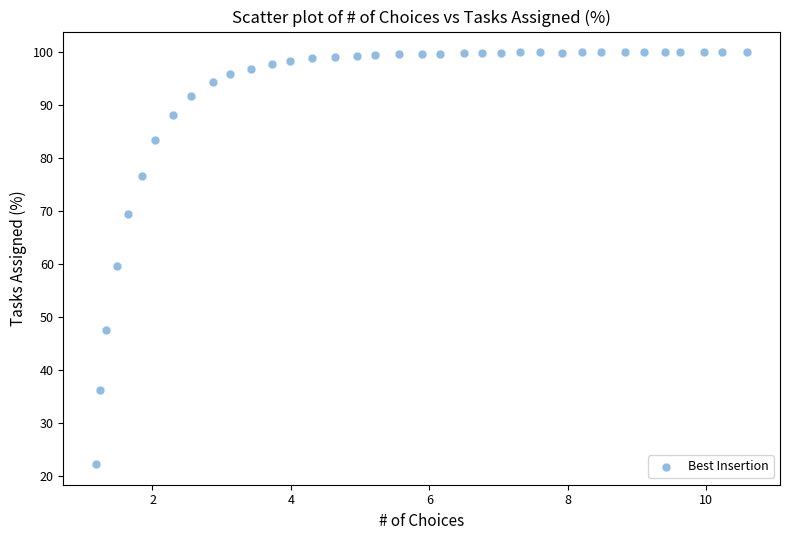

What is the range of Y values (max minus min)?

77.8